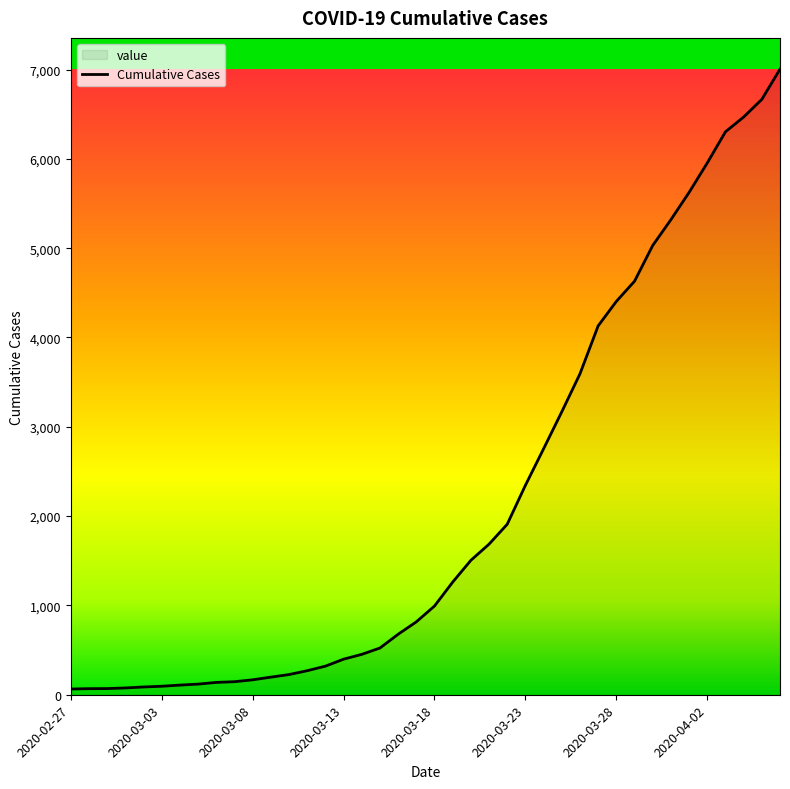

What is the change in value from 2020-03-15 to 2020-04-04?

+5945